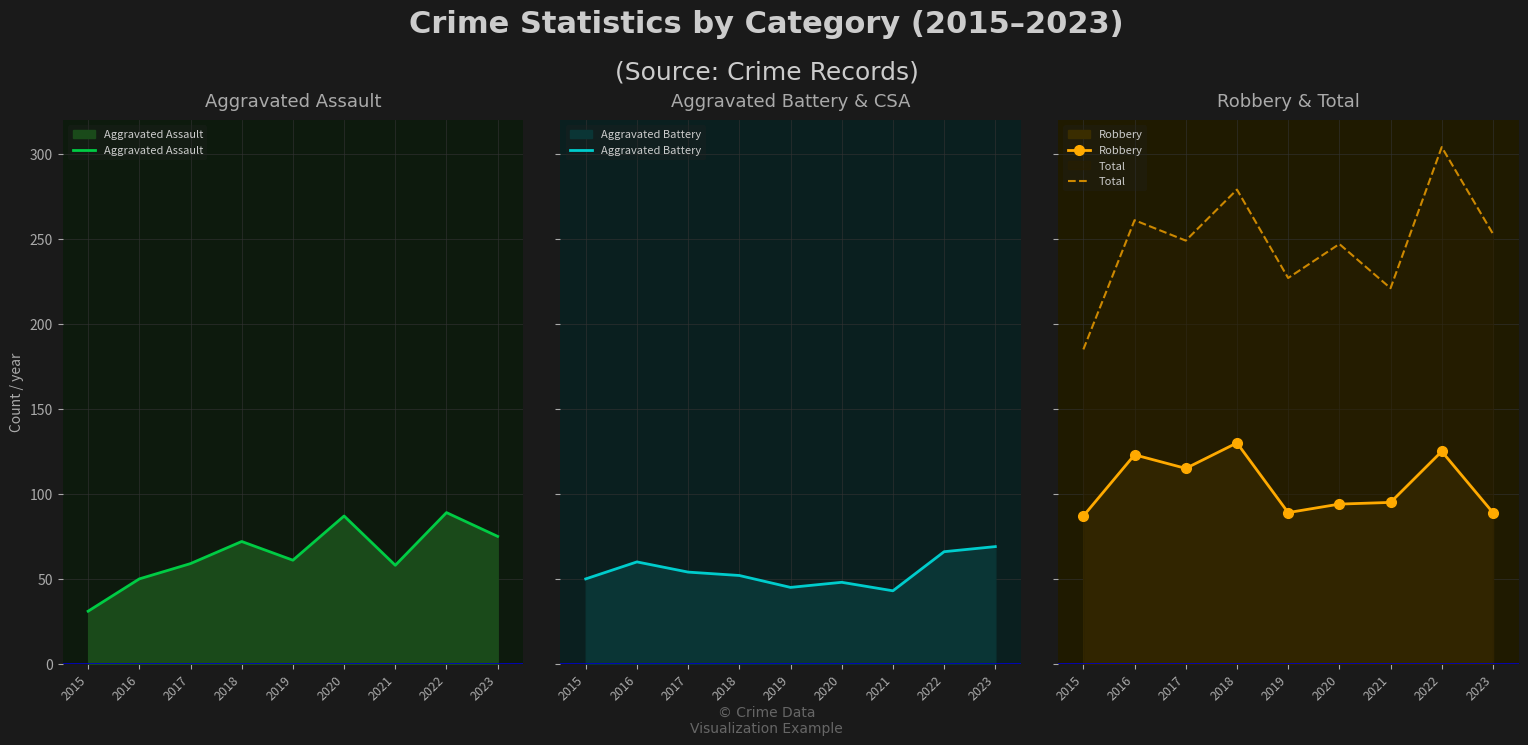

The value of Aggravated Battery at 2023 is 26. True or false?

False